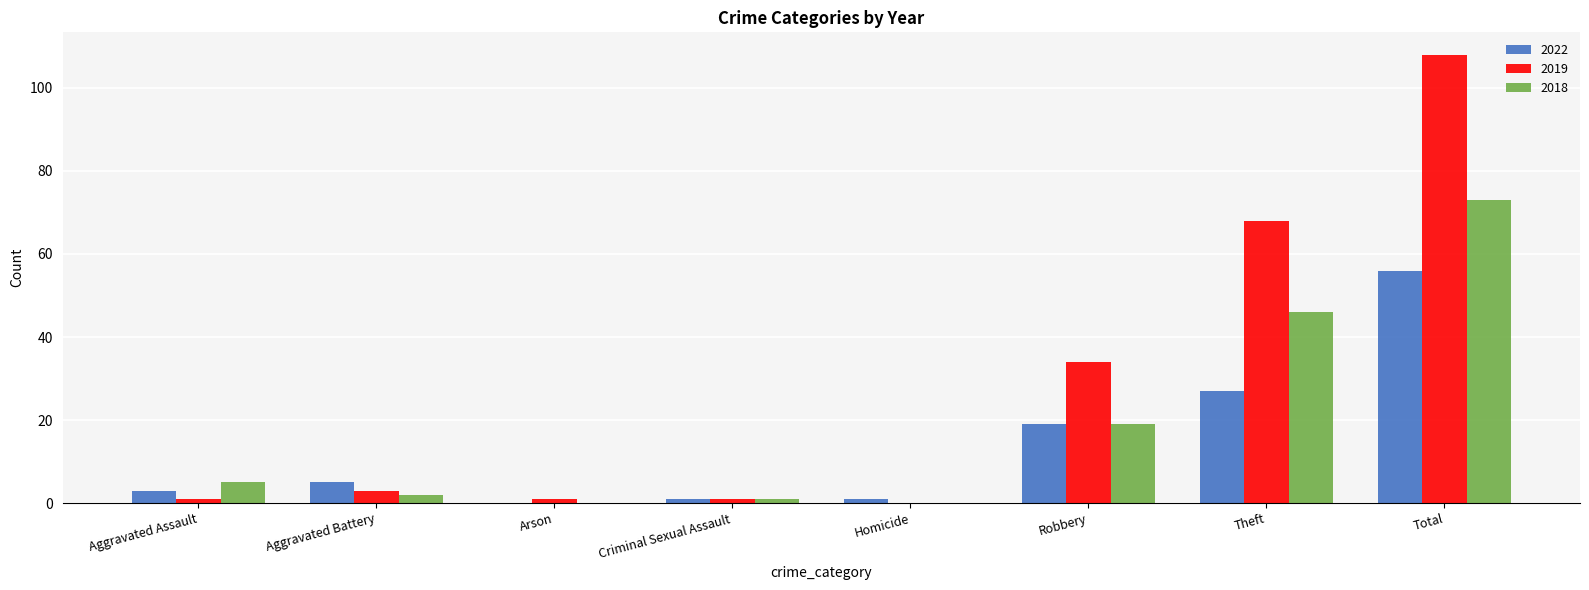

What is the maximum value shown in the chart?

108